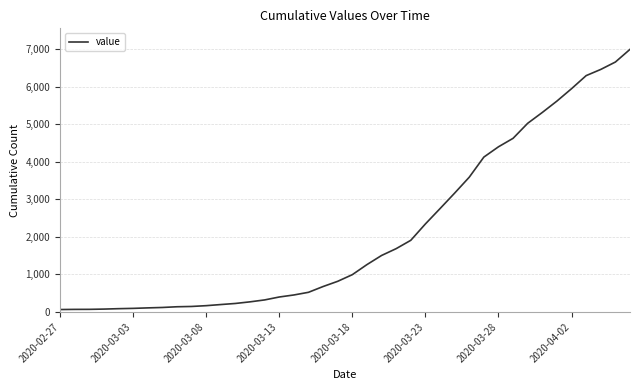

What is the maximum value shown in the chart?

6995